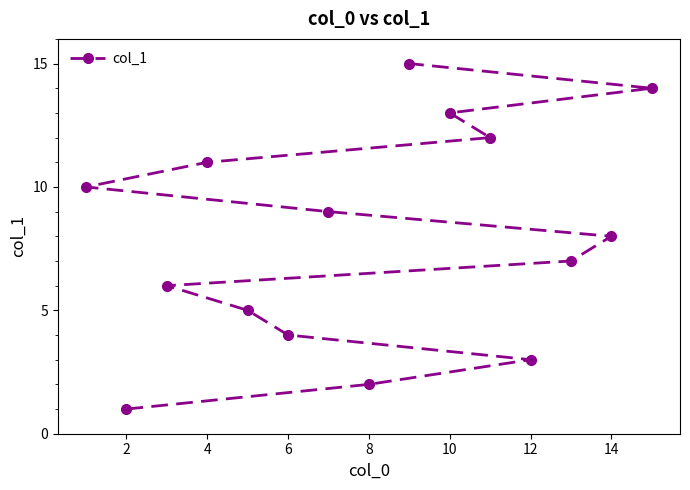

What is the label of the 12th point from the left?

11